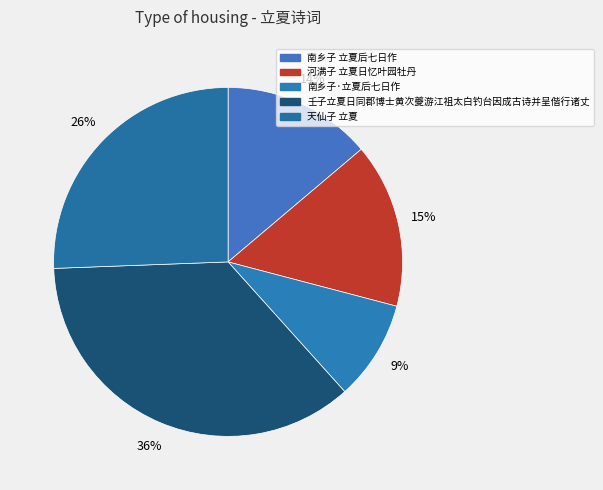

Does any single category account for the majority?

No